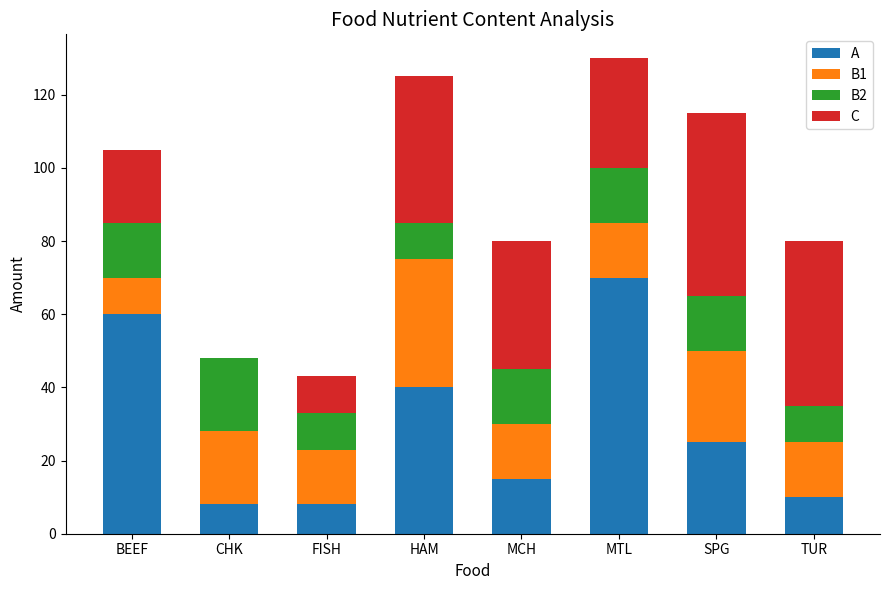

The value of A at TUR is 10. True or false?

True